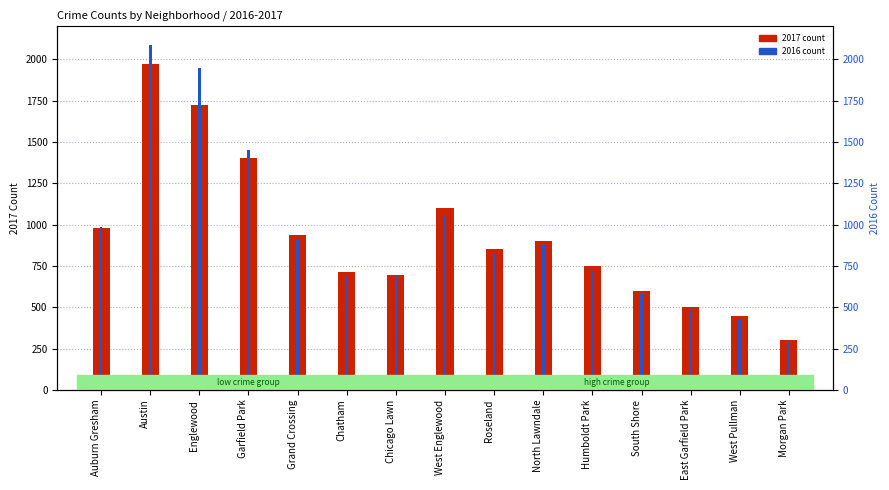

What is the value of the 2016 count bar at the 15th from the left?

290